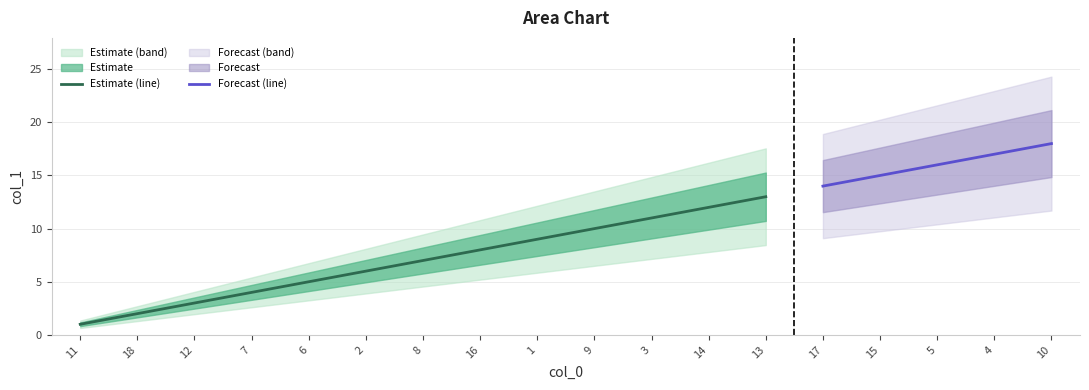

The value at 1 is 5. True or false?

False